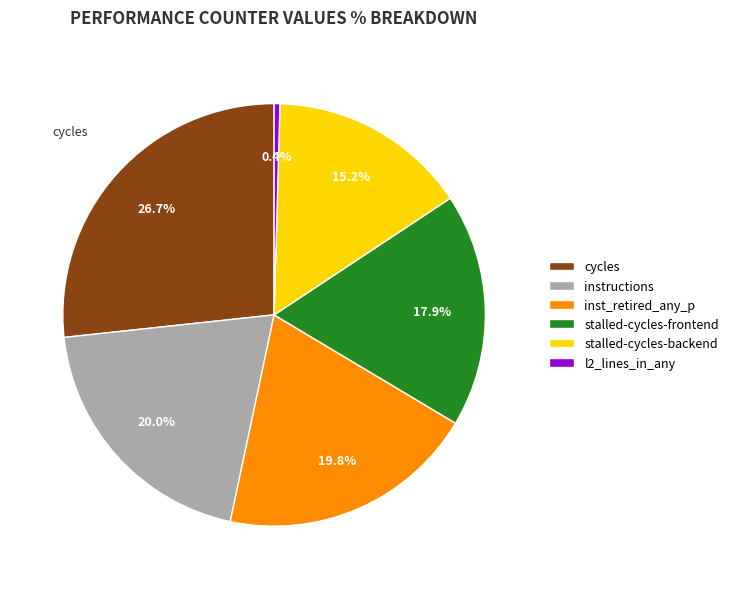

Count the number of slices in the pie.

6